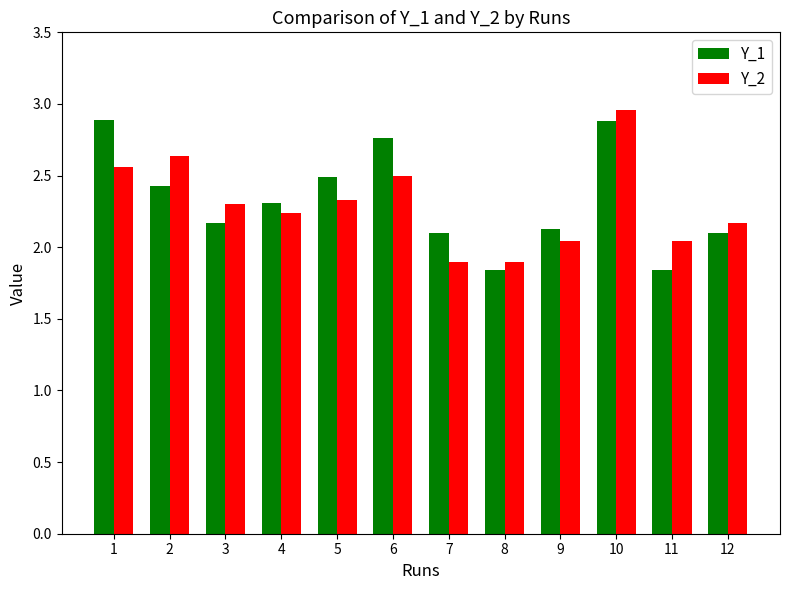

What is the lowest value of the Y_2 series?

1.9